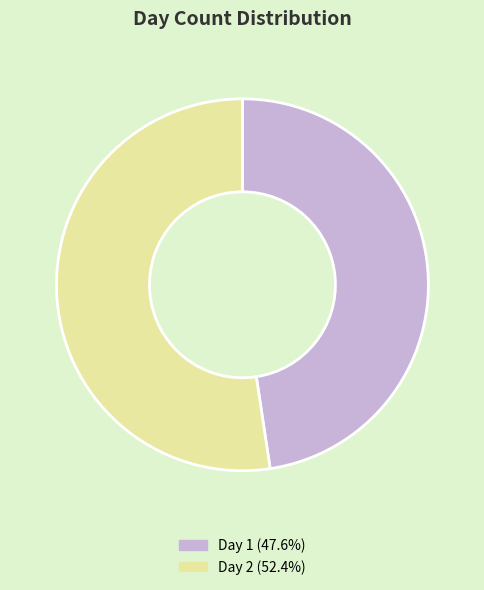

Is there a majority slice in this chart?

Yes